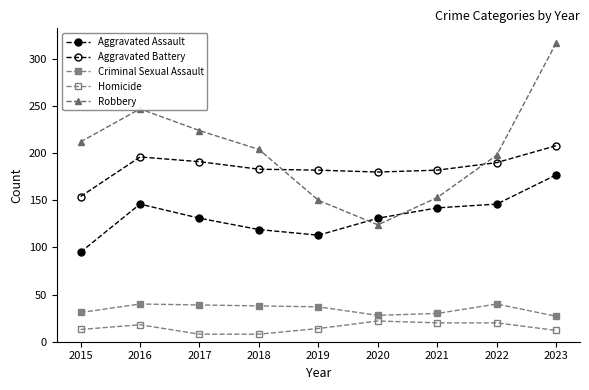

Between 2015 and 2016, which series saw the biggest shift?

Aggravated Assault